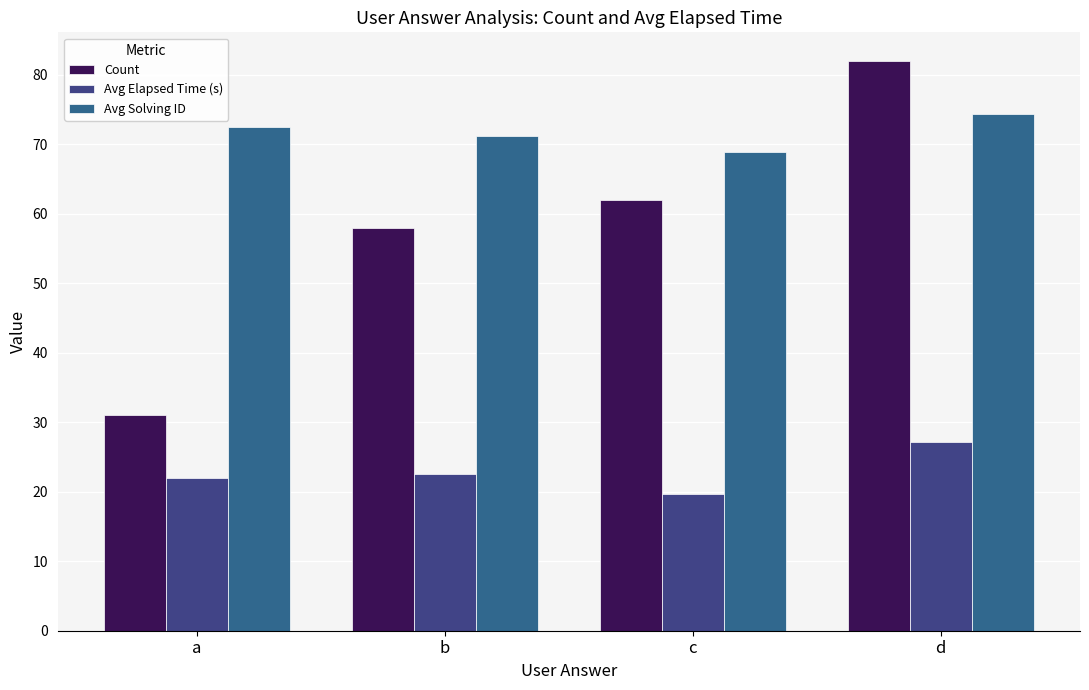

What is the value of the Avg Solving ID bar at the 4th from the left?

74.3